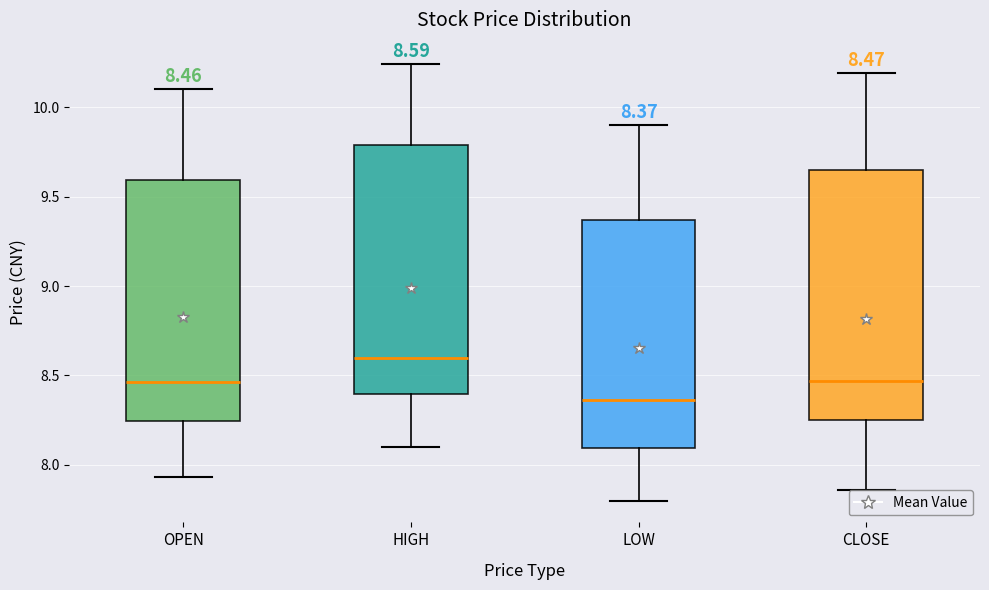

Which box has the lowest median line?

LOW